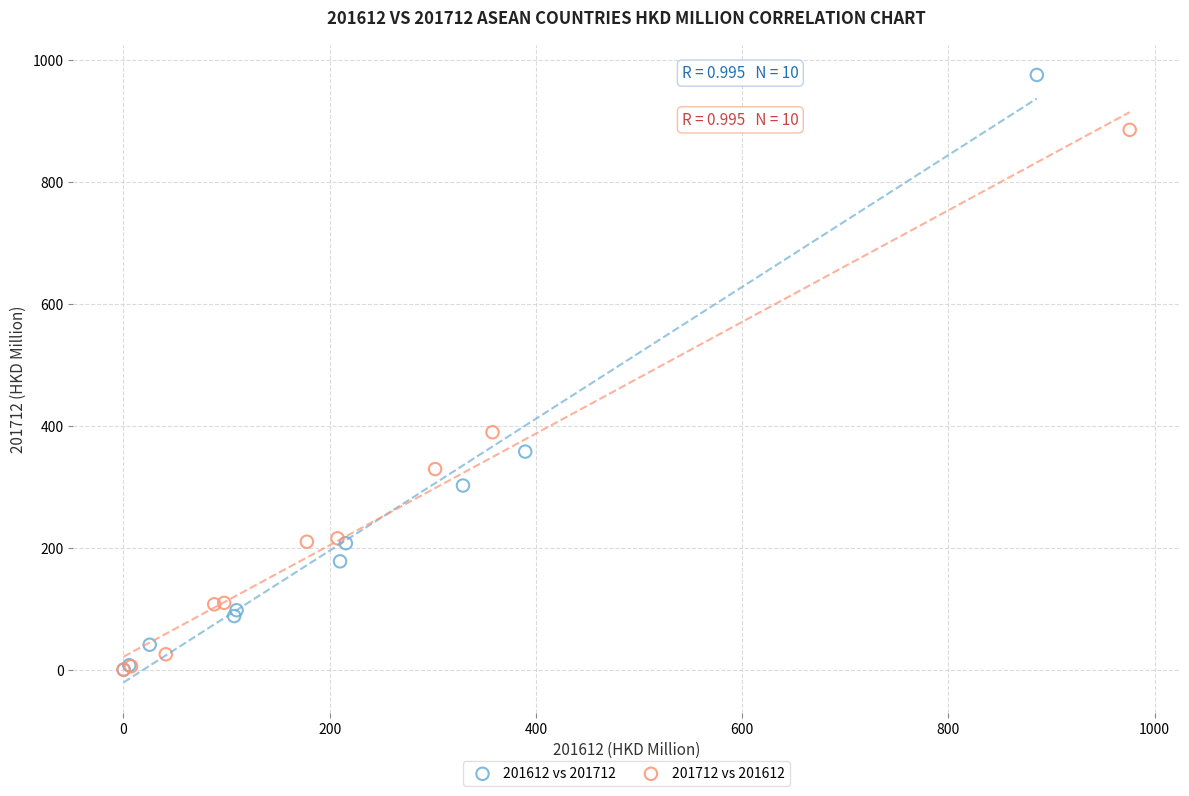

Which series has the widest spread of Y values?

201612 vs 201712